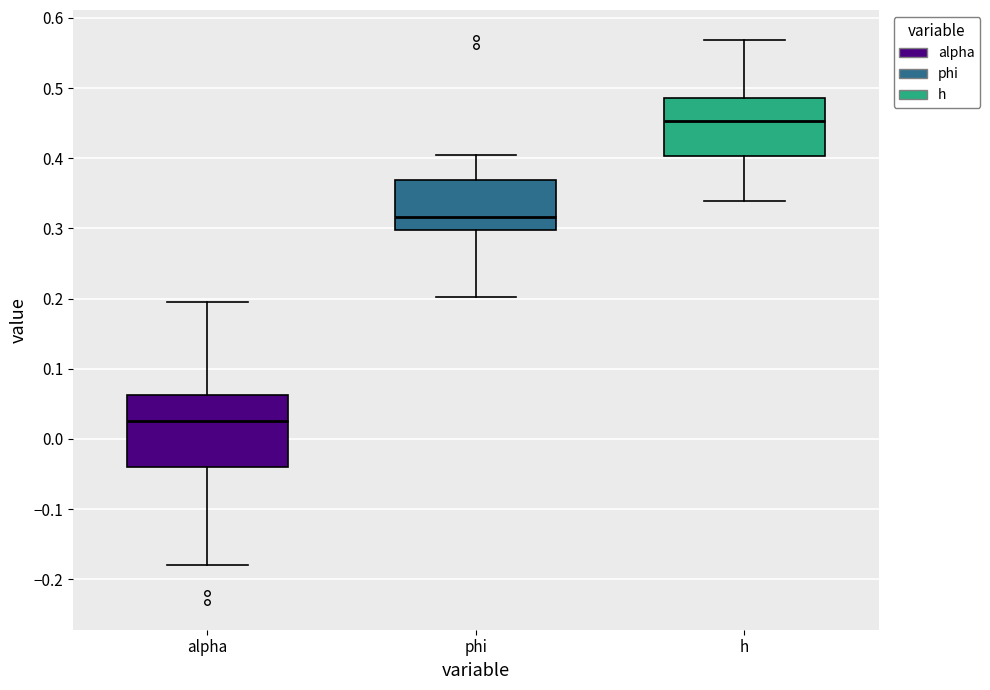

Reading left to right, read every box against the y-axis: the position of its median line, the range the box covers, and the ends of its whiskers. The values are not printed on the chart, so give them approximately, as read against the axis.

alpha: median 0.03, box -0.04 to 0.06, whiskers -0.18 to 0.20
phi: median 0.32, box 0.30 to 0.37, whiskers 0.20 to 0.40
h: median 0.45, box 0.40 to 0.49, whiskers 0.34 to 0.57